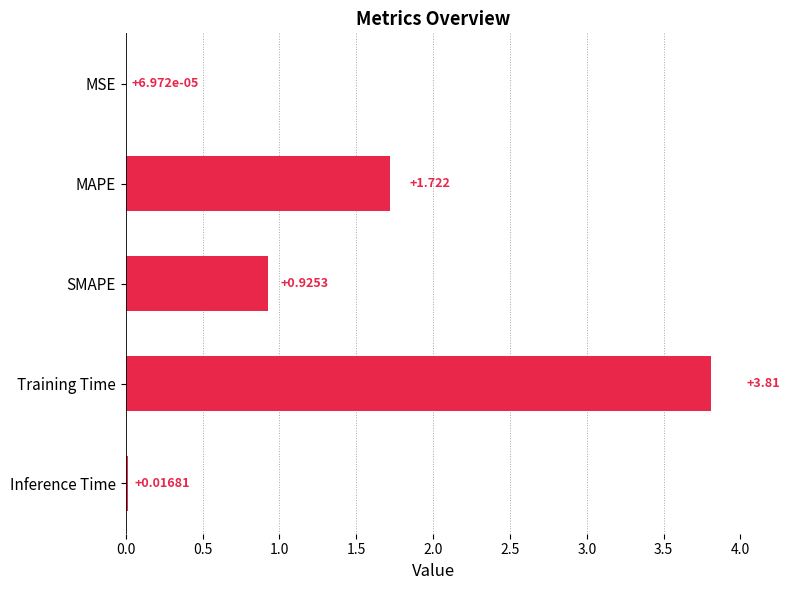

Which category has the highest value across all series?

Training Time